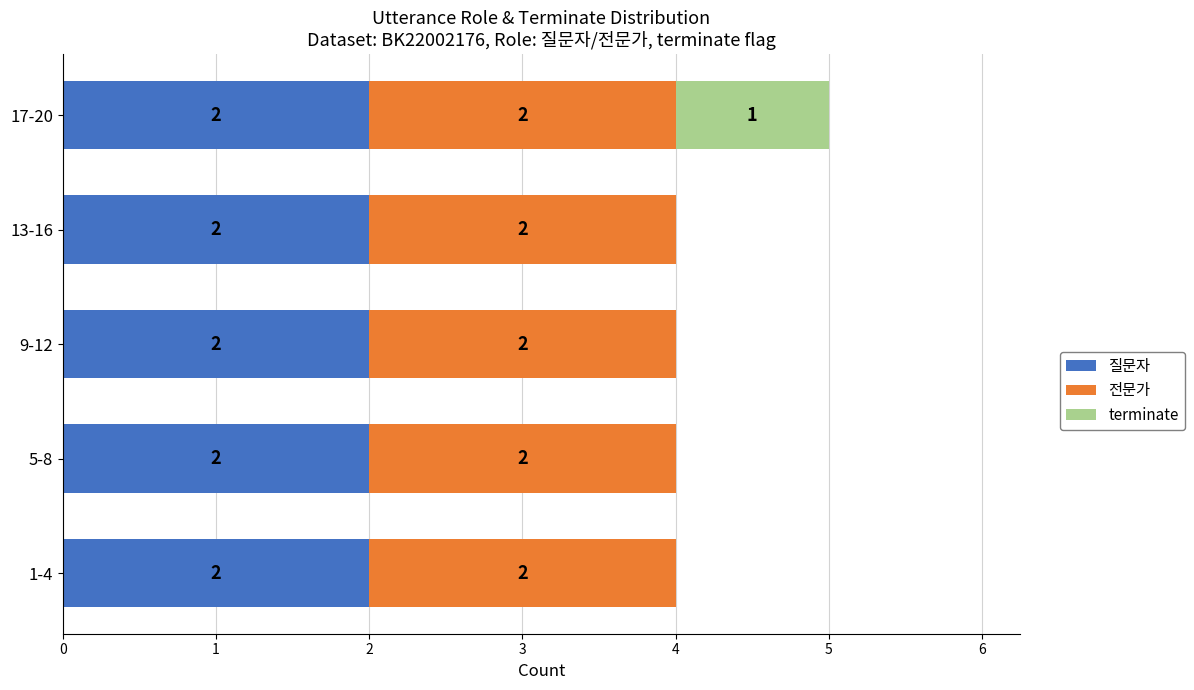

What is the total value across all series at 9-12?

4